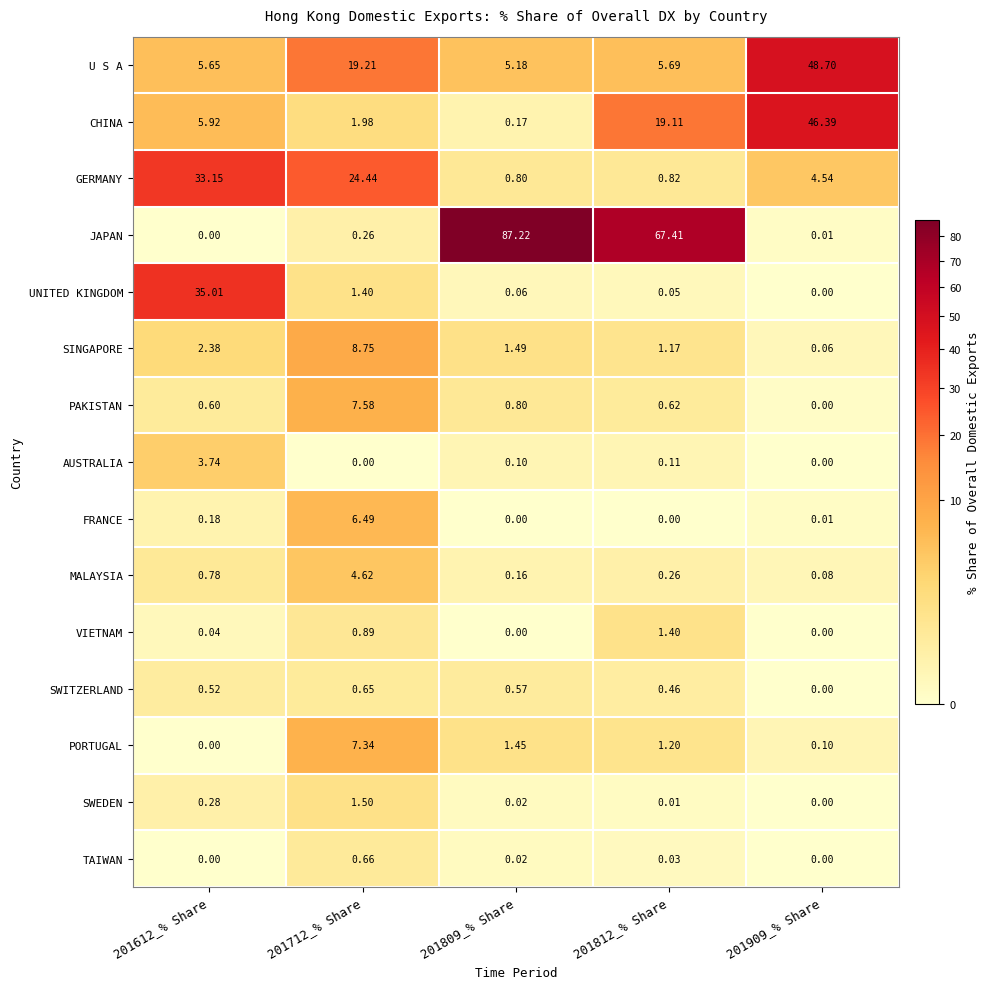

What is the spread (max minus min) of values at 201712_% Share?

24.4